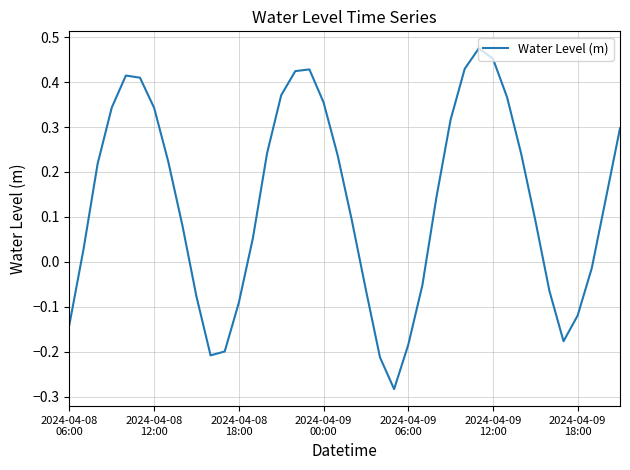

What is the difference between the maximum and minimum values?

0.8